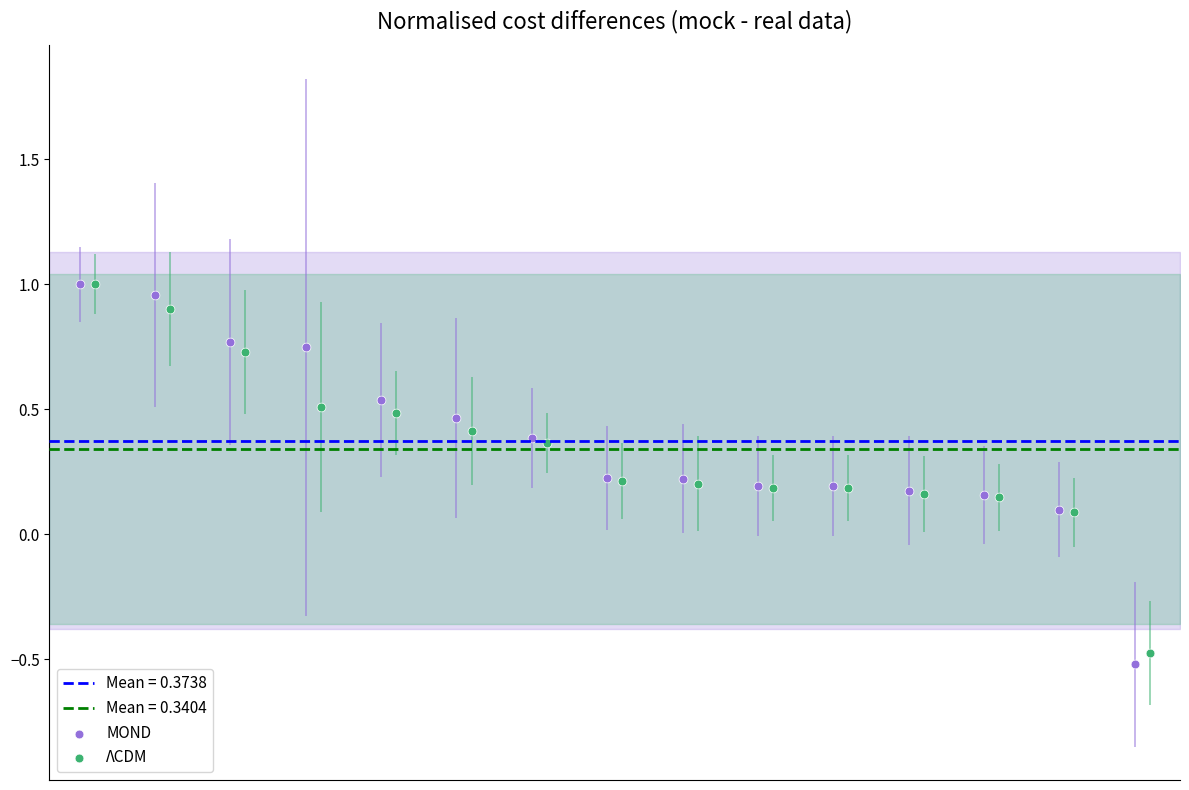

Which series has the widest spread of Y values?

MOND